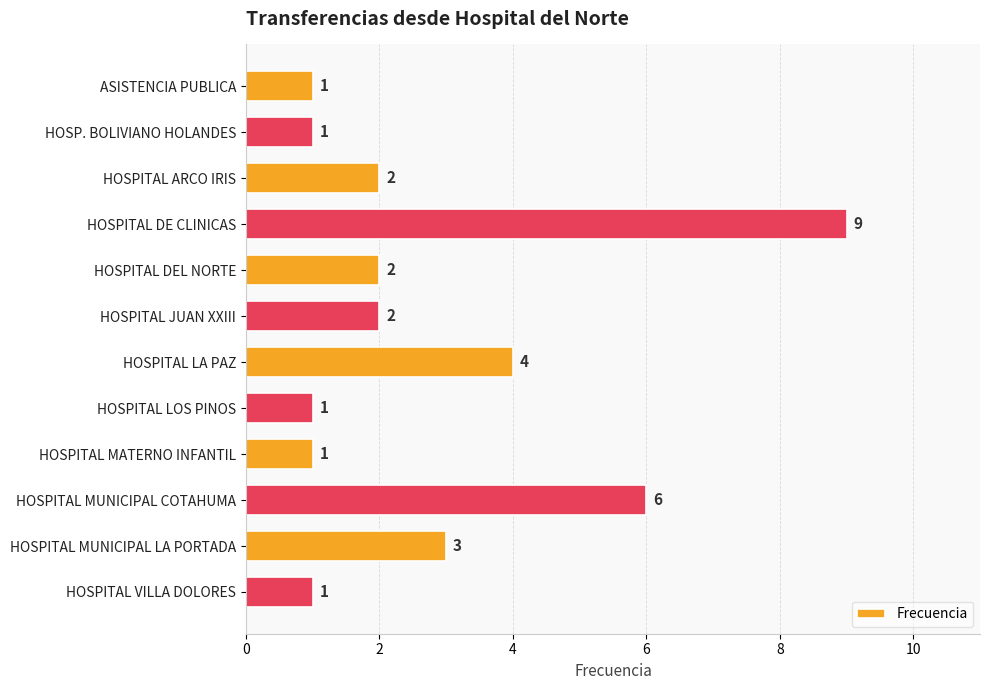

What is the minimum value shown in the chart?

1